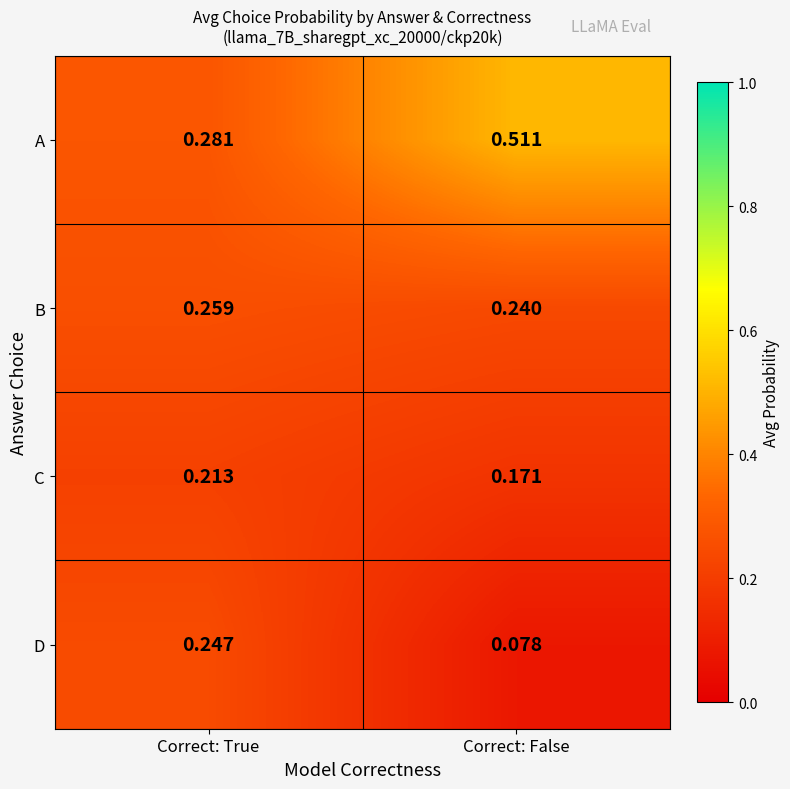

Which series has the largest total across all categories?

A